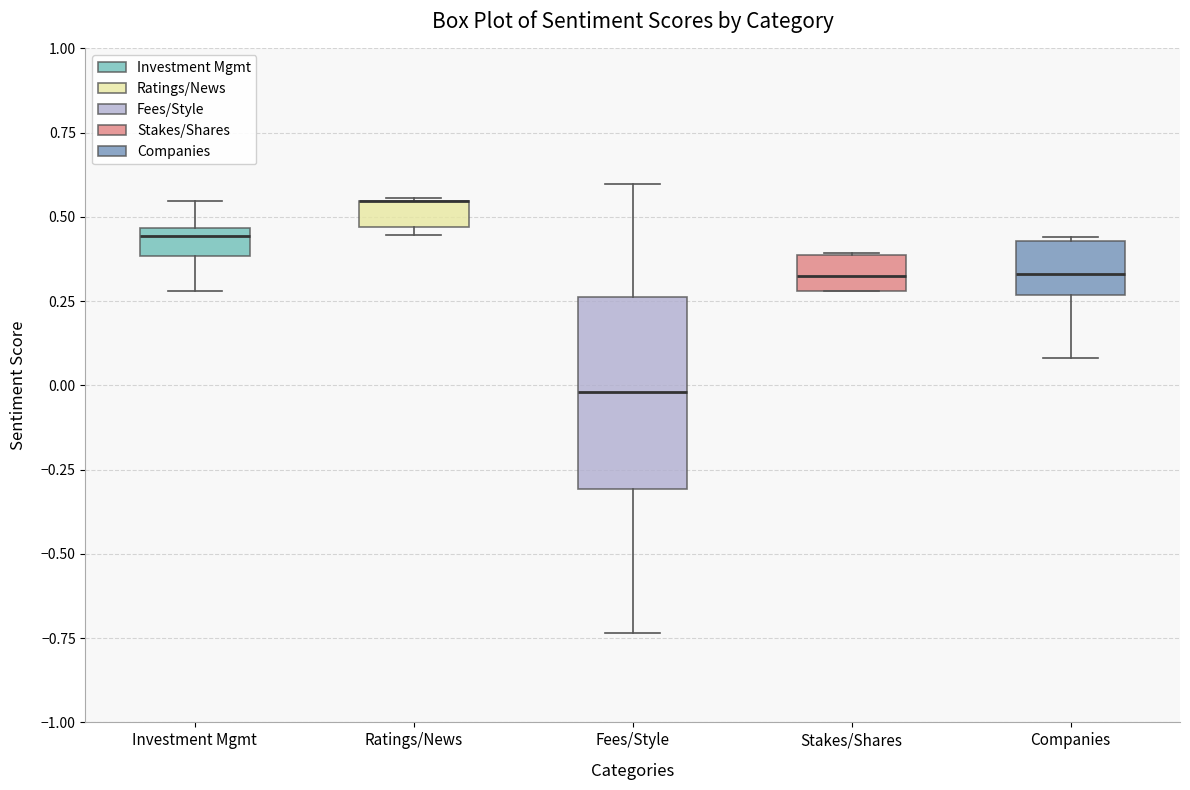

Reading left to right, transcribe this box plot: for each box, give where its median line is, the range the box spans, and where its two whiskers end, as read against the y-axis. The values are not printed on the chart, so give them approximately, as read against the axis.

Investment Mgmt: median 0.45 (just below the box's upper edge), box 0.40 to 0.45, whiskers 0.30 to 0.55
Ratings/News: median 0.55 (drawn on the box's upper edge), box 0.45 to 0.55, whiskers 0.45 (just below the box's lower edge) to 0.55
Fees/Style: median 0.00, box -0.30 to 0.25, whiskers -0.75 to 0.60
Stakes/Shares: median 0.35, box 0.30 to 0.40, whiskers 0.30 to 0.40
Companies: median 0.35, box 0.25 to 0.45, whiskers 0.10 to 0.45